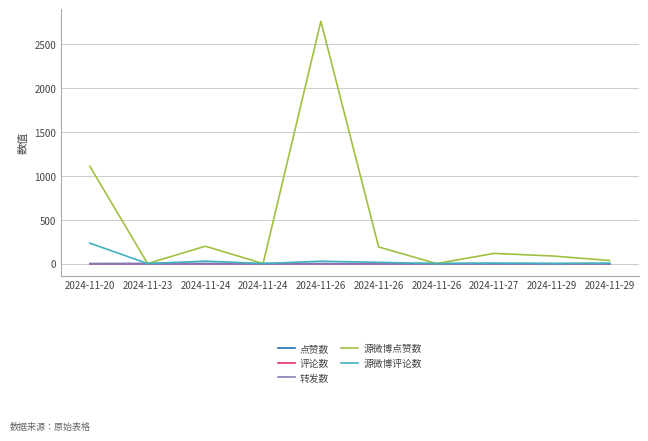

Is it true that 源微博评论数 equals 50 at 2024-11-24?

False